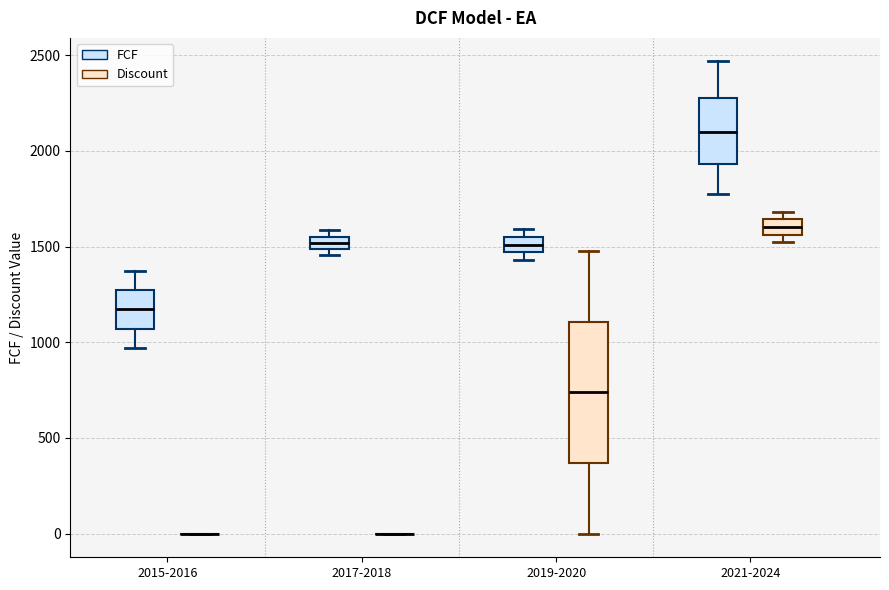

Which box is the tallest, from its lower edge to its upper edge?

2019-2020 (Discount)